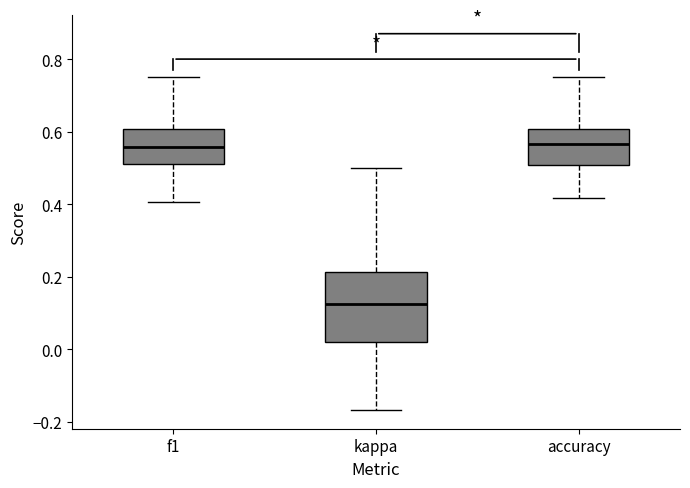

Reading left to right, read every box against the y-axis: the position of its median line, the range the box covers, and the ends of its whiskers. The values are not printed on the chart, so give them approximately, as read against the axis.

f1: median 0.56, box 0.50 to 0.60, whiskers 0.40 to 0.76
kappa: median 0.12, box 0.02 to 0.22, whiskers -0.16 to 0.50
accuracy: median 0.56, box 0.50 to 0.60, whiskers 0.42 to 0.76